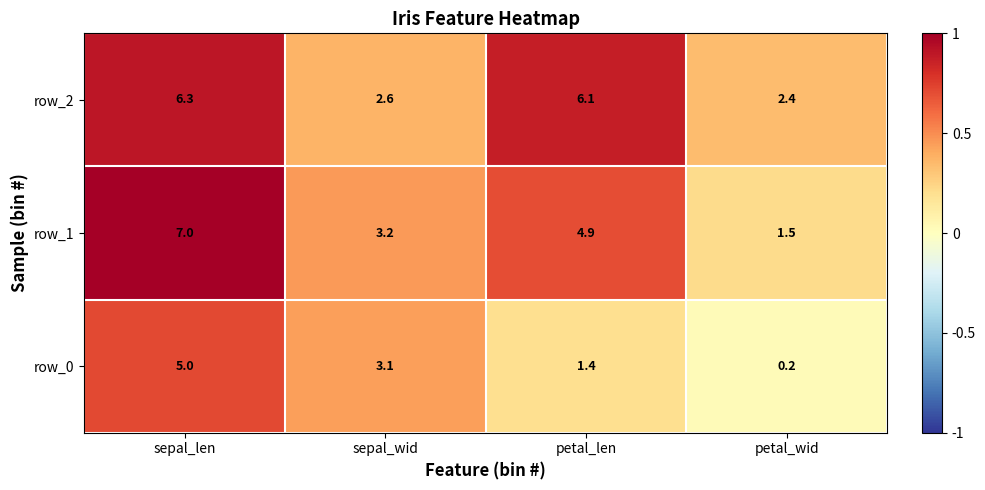

Count the number of data series in this chart.

3